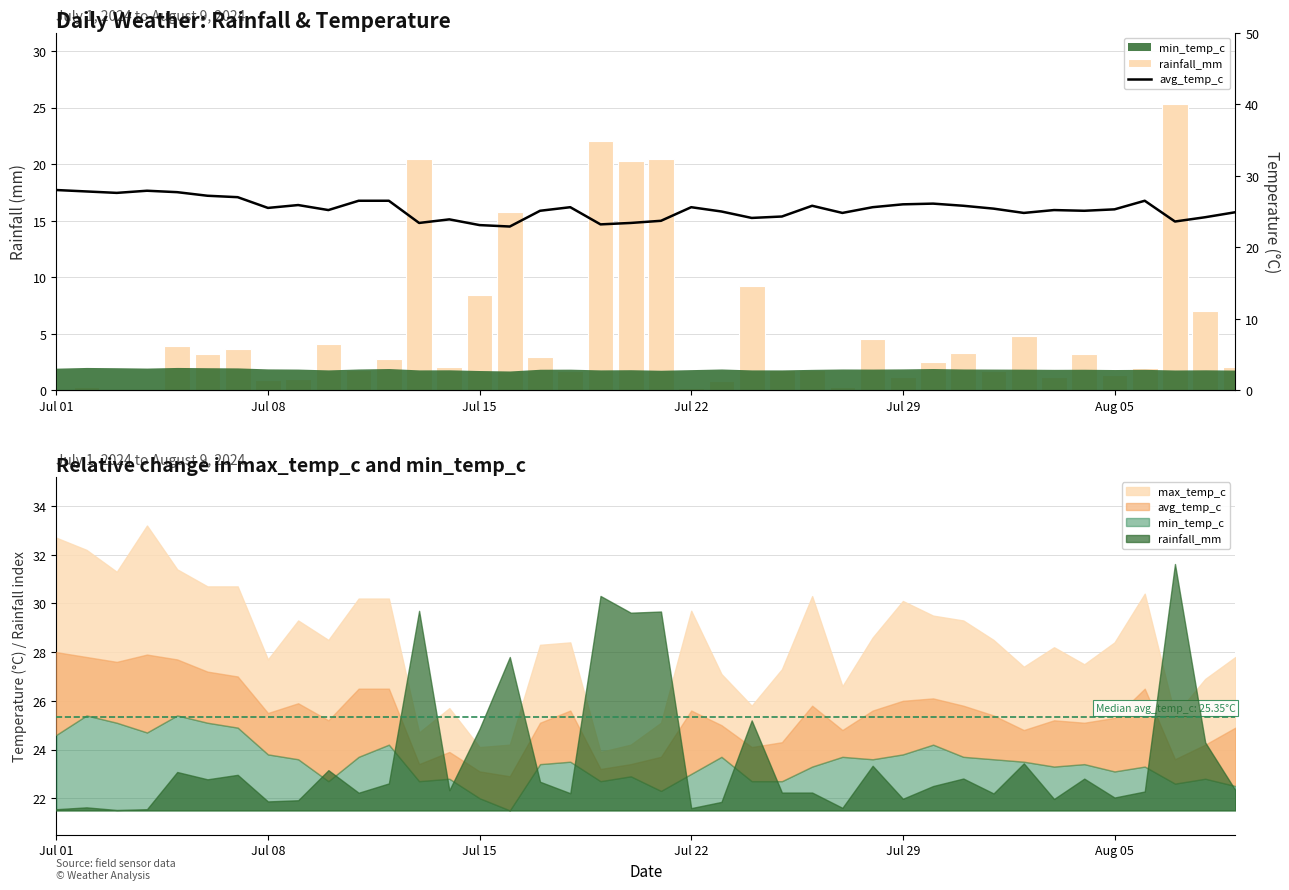

At how many categories does at least one series exceed 23?

39